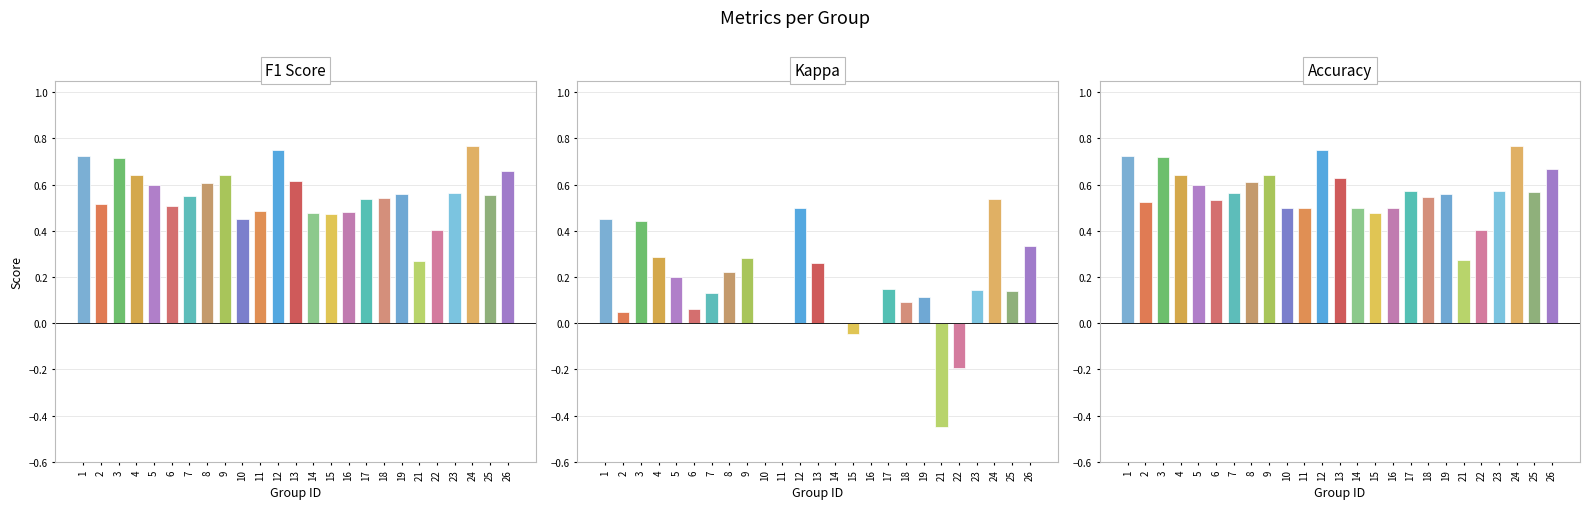

Between 8 and 13, which is larger?

13